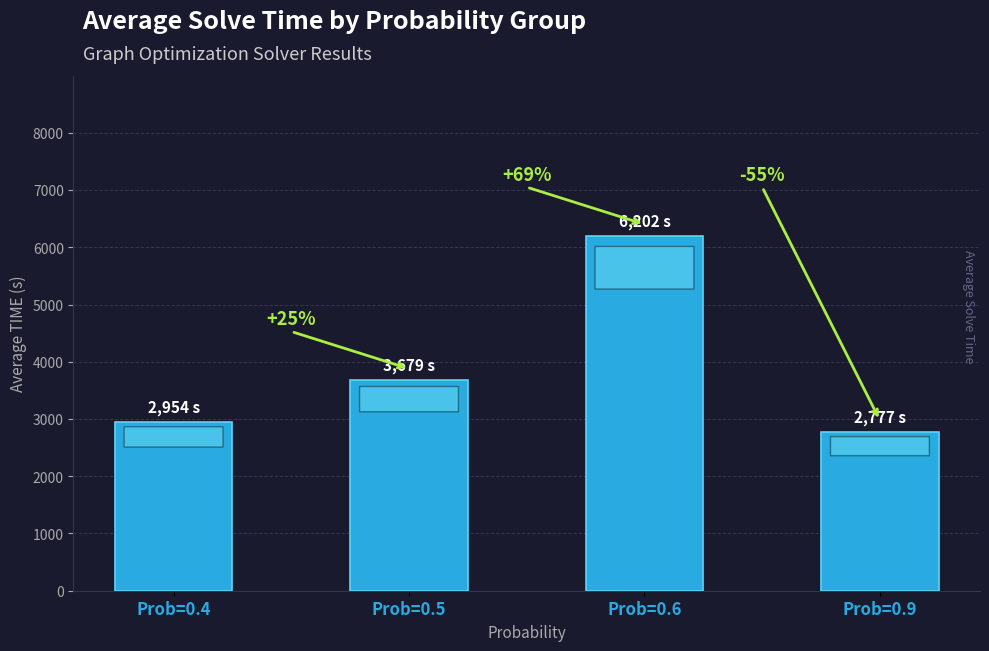

Is it true that the value at Prob=0.5 is 3679.3?

True